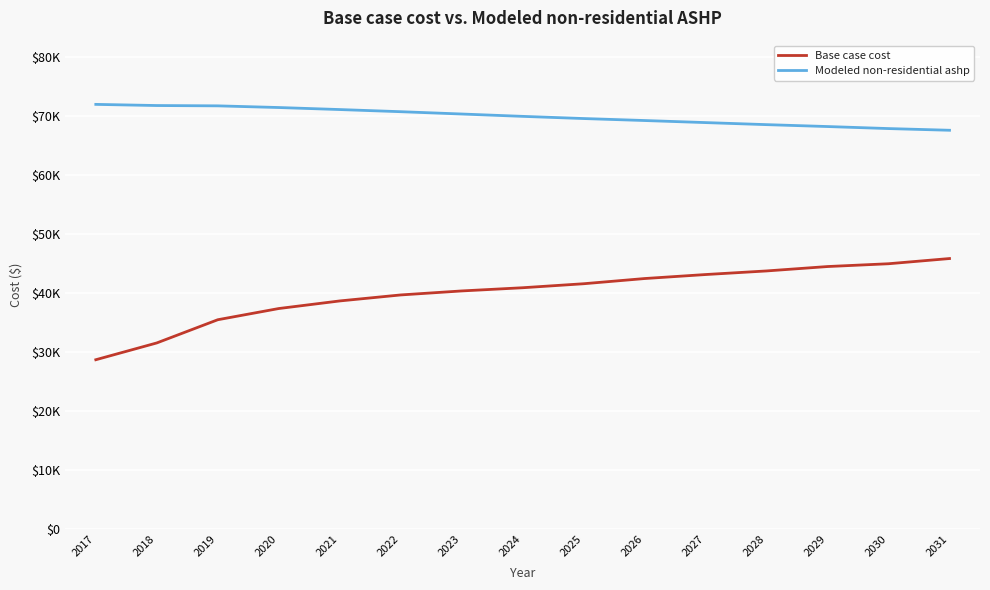

What are all the series names shown in the legend?

Base case cost, Modeled non-residential ashp